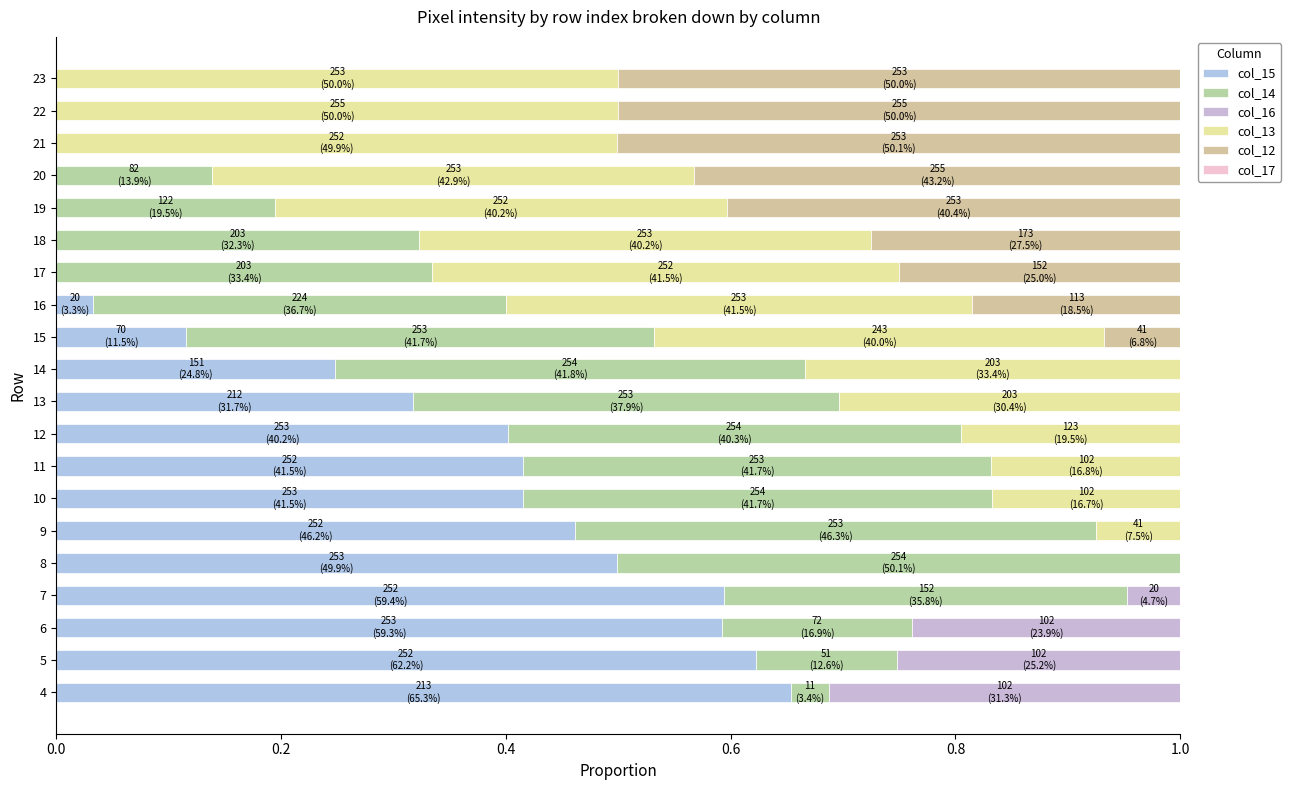

How many data points does each series have?

20